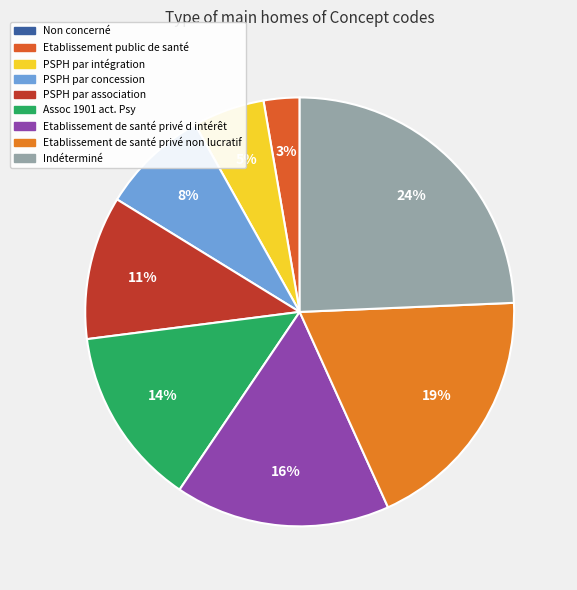

Does PSPH par concession account for over 50% of the chart?

No